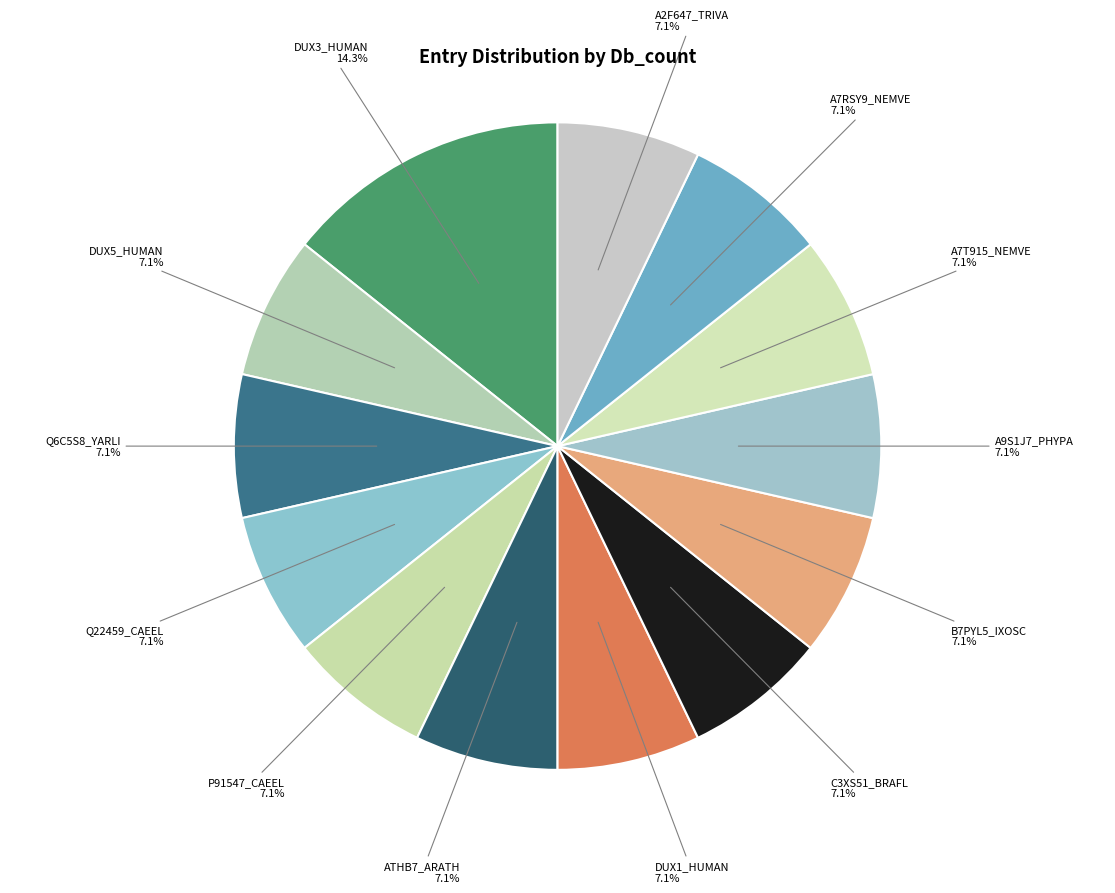

To the nearest percent, what is the difference between the largest and smallest slice percentages?

7%